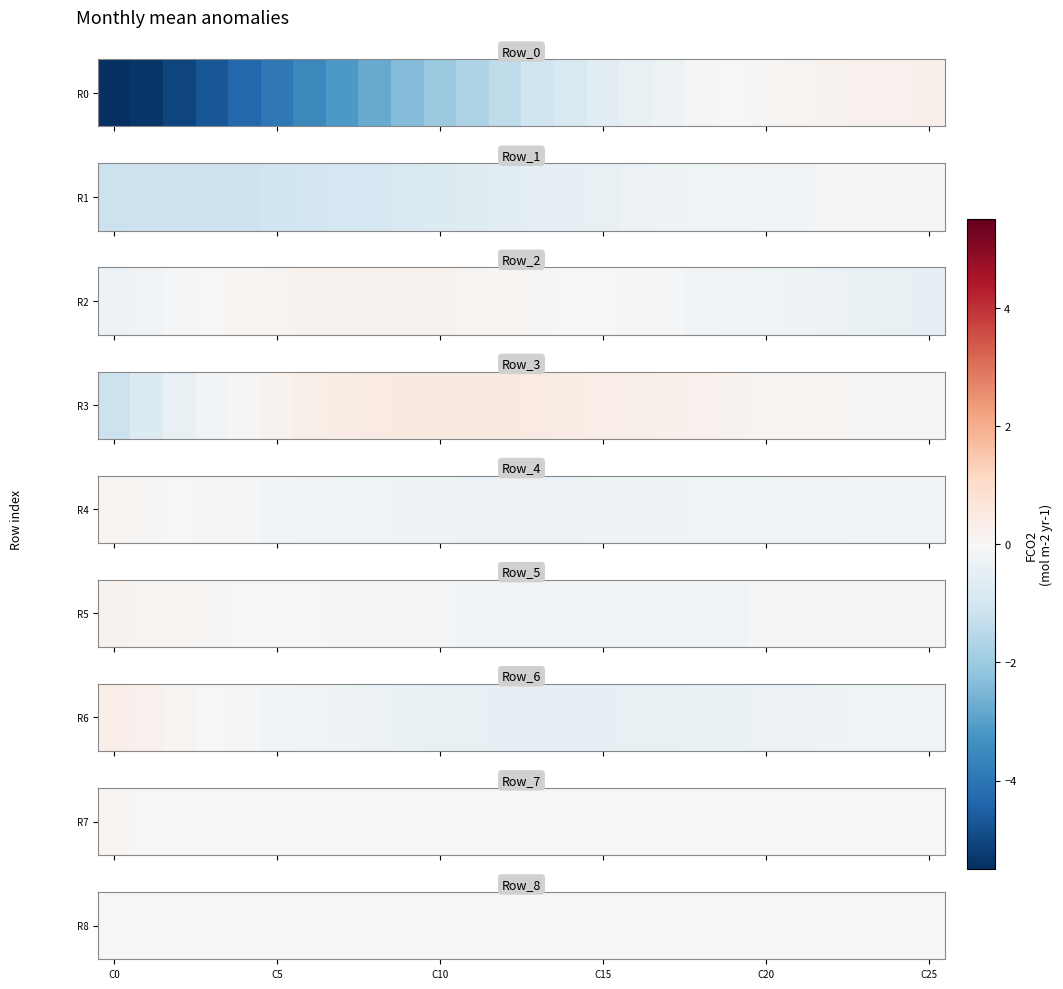

How many categories are shown in the chart?

26